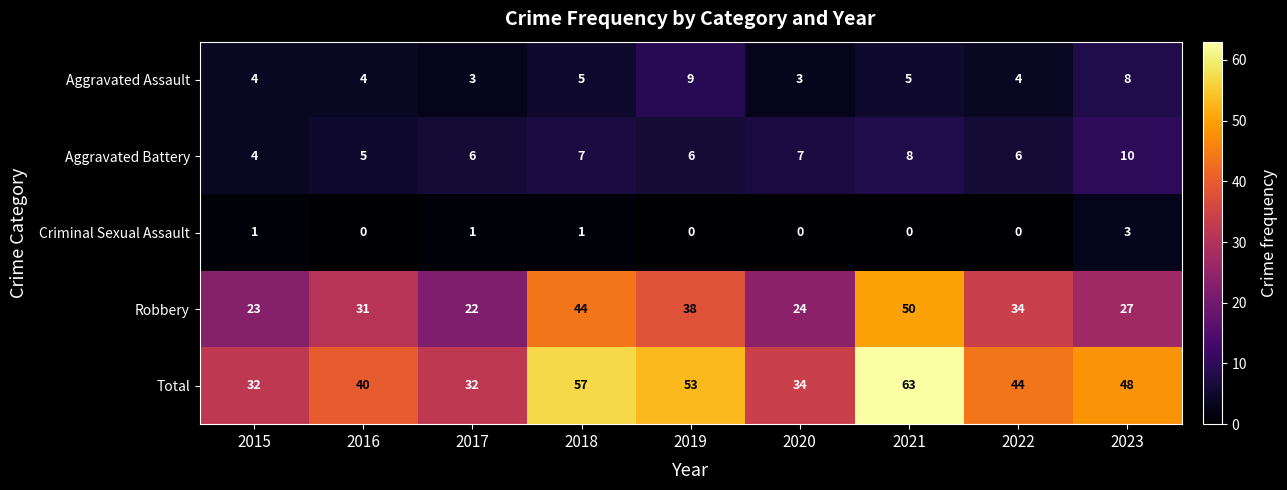

The Criminal Sexual Assault series shows 0 at 2020. True or false?

True